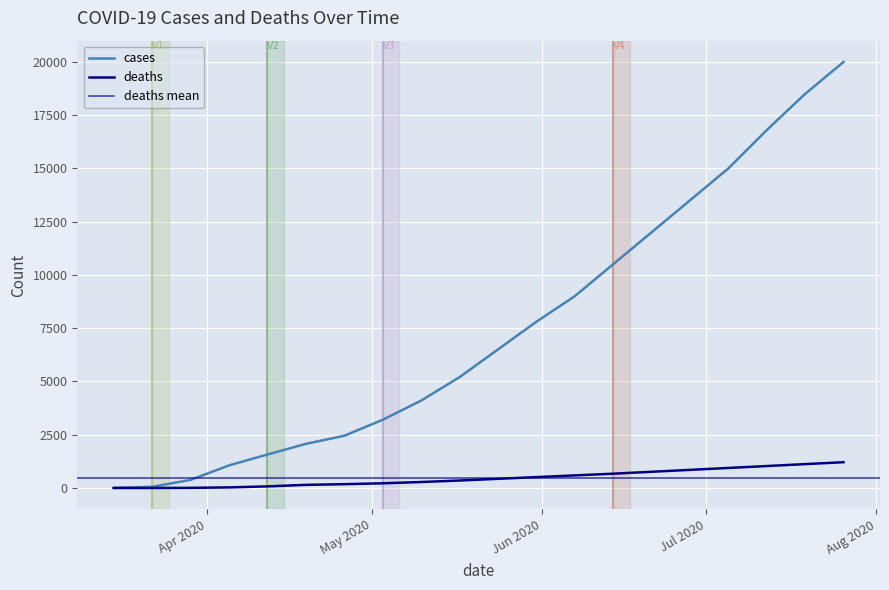

True or false: deaths has more than 2 interior local peaks.

False